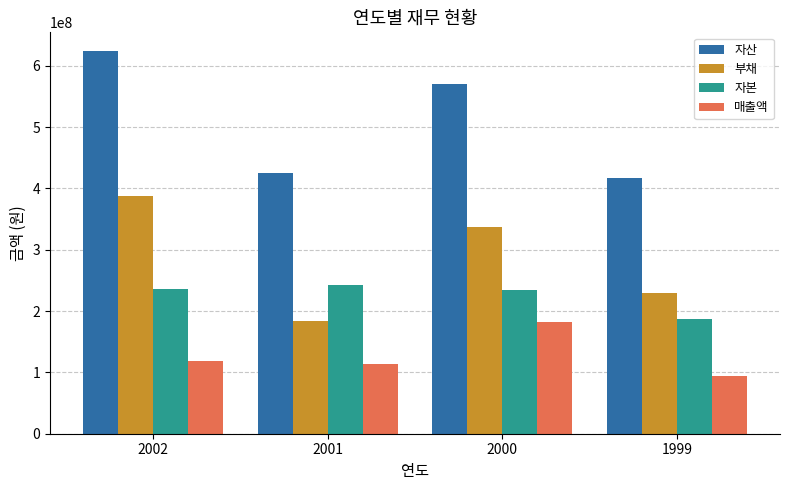

Which series has the largest total across all categories?

자산